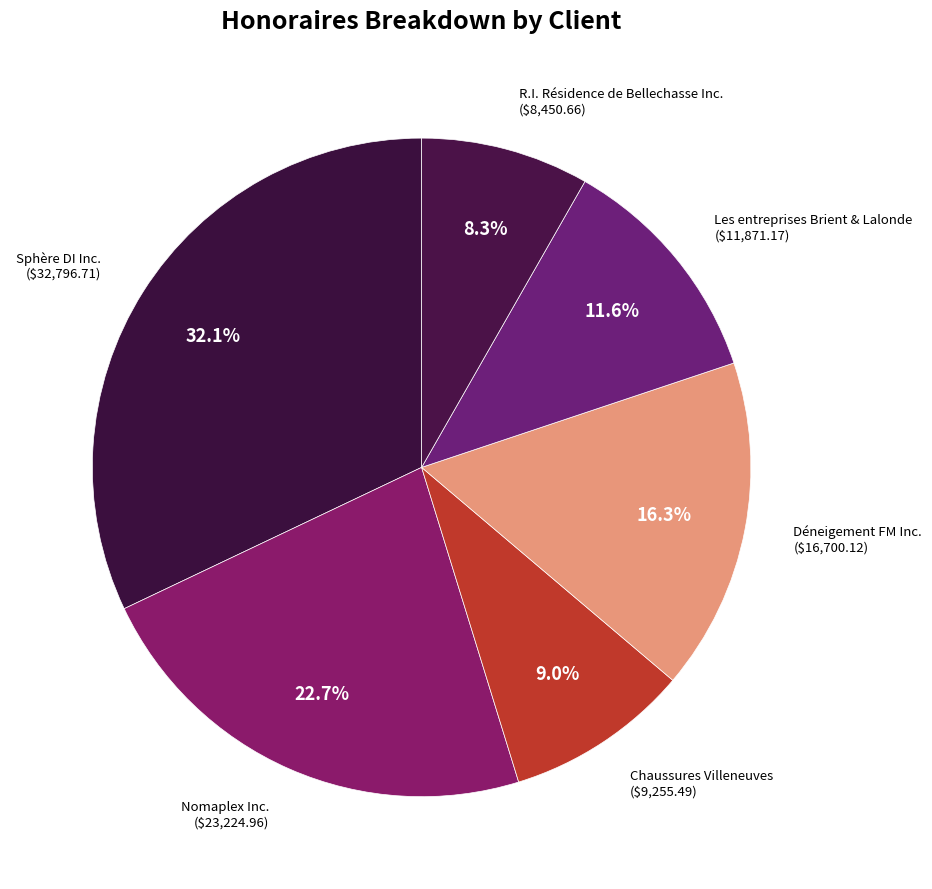

To the nearest percent, what is the difference between the largest and smallest slice percentages?

24%